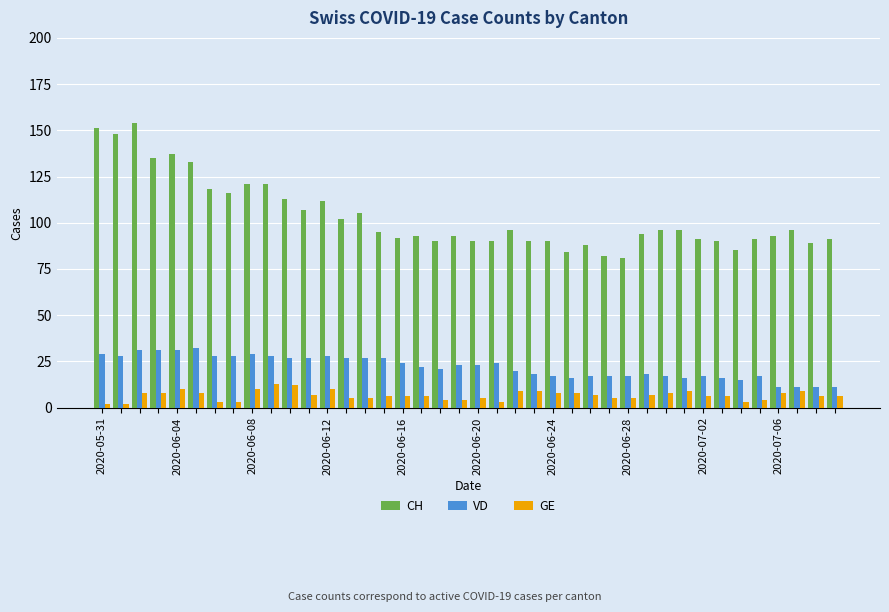

What is the greatest value displayed?

154